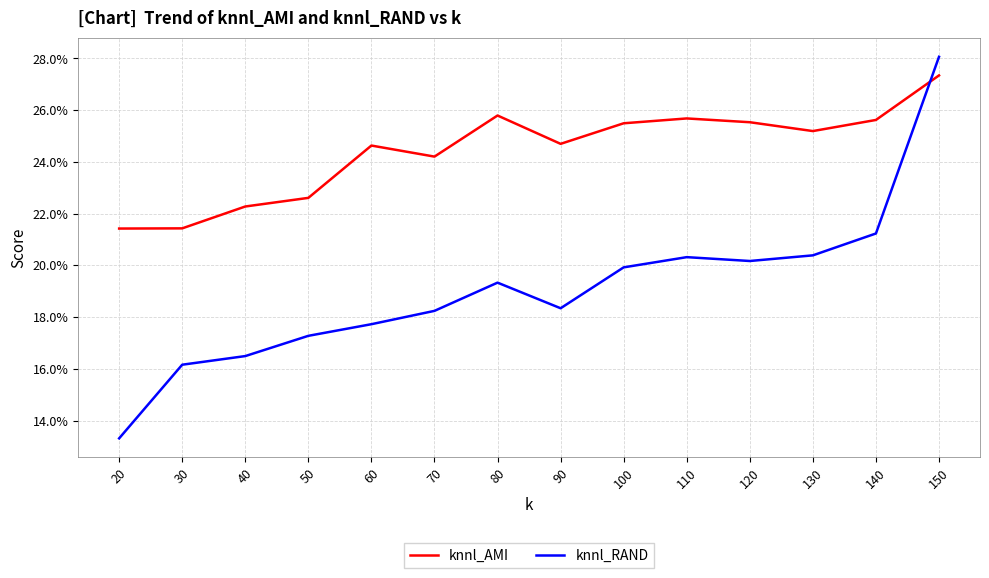

At how many categories does at least one series exceed 0?

14